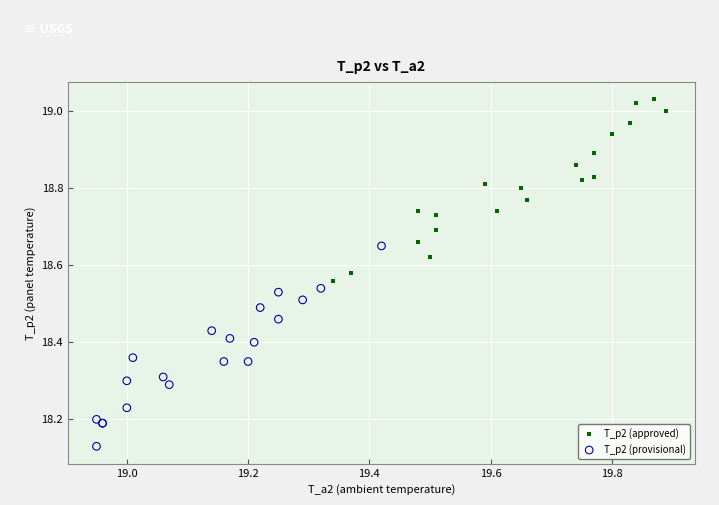

What are all the series names shown in the legend?

T_p2 (approved), T_p2 (provisional)